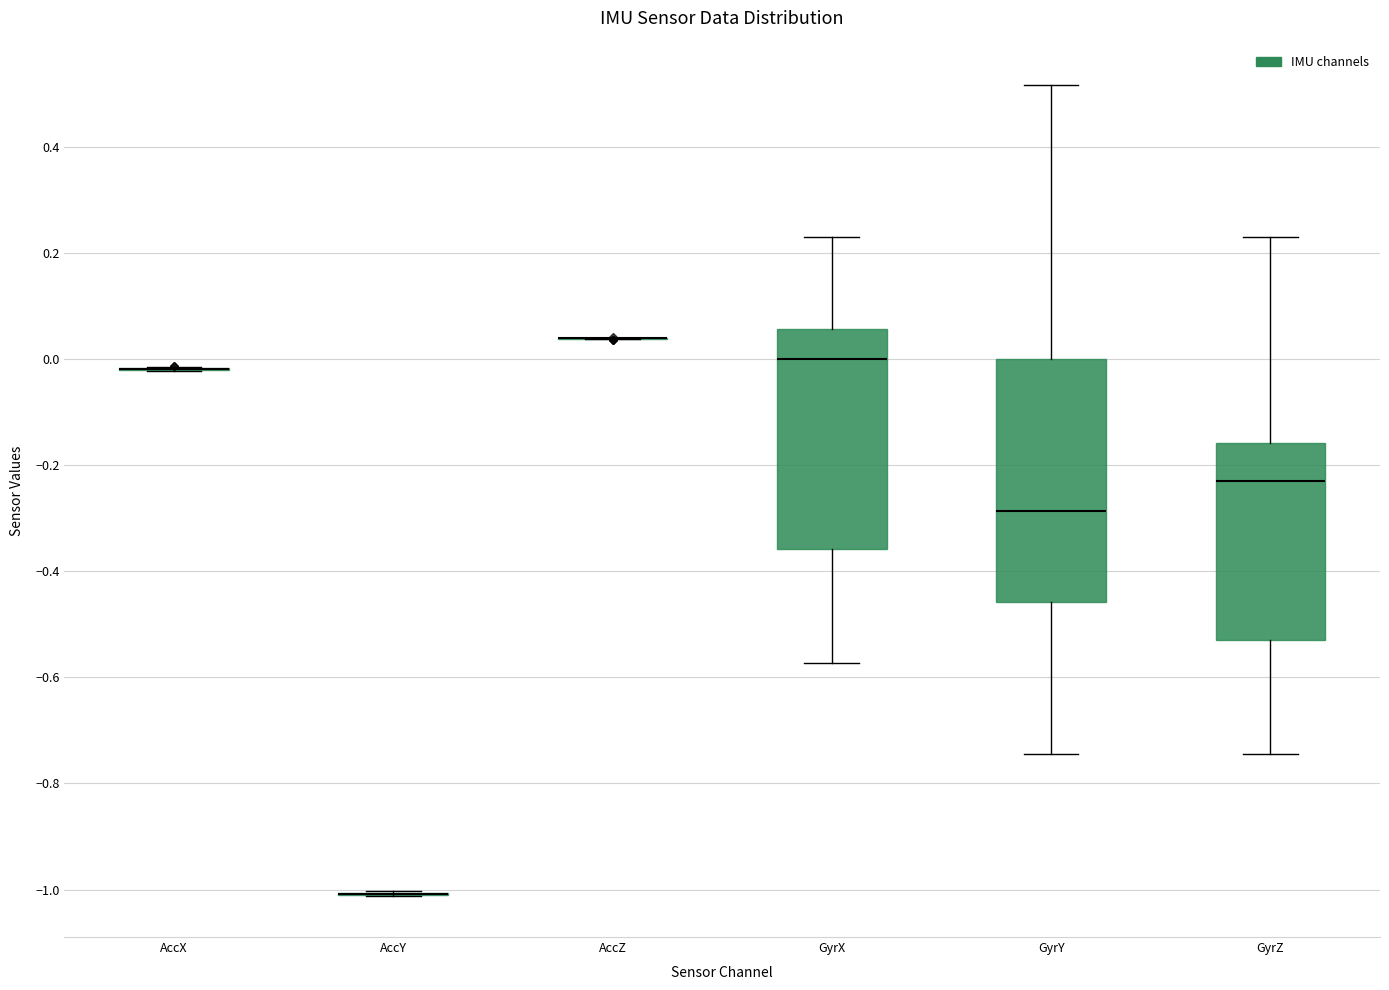

Reading left to right, transcribe this box plot: for each box, give where its median line is, the range the box spans, and where its two whiskers end, as read against the y-axis. The values are not printed on the chart, so give them approximately, as read against the axis.

AccX: box collapsed to a line at -0.02, whiskers -0.02 to -0.02
AccY: box collapsed to a line at -1.00, whiskers -1.02 to -1.00
AccZ: box collapsed to a line at 0.04, whiskers 0.04 to 0.04
GyrX: median 0.00, box -0.36 to 0.06, whiskers -0.58 to 0.22
GyrY: median -0.28, box -0.46 to 0.00, whiskers -0.74 to 0.52
GyrZ: median -0.22, box -0.52 to -0.16, whiskers -0.74 to 0.22